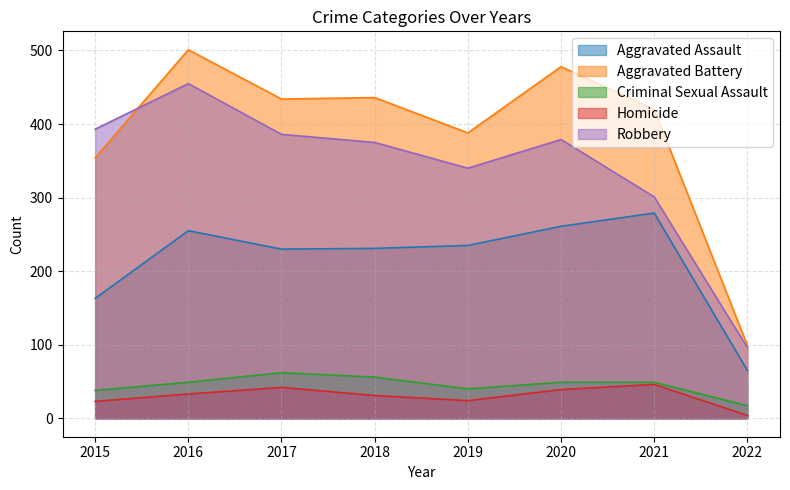

Where is Aggravated Assault nearest to the value 172?

2015